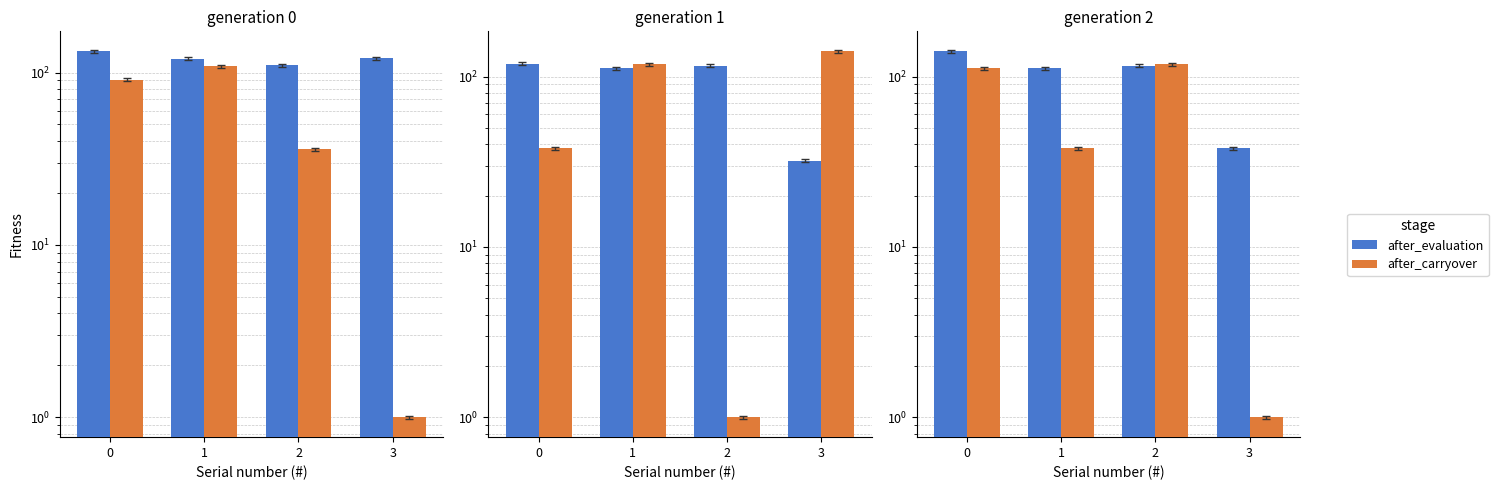

Read the after_evaluation value at 3.

38